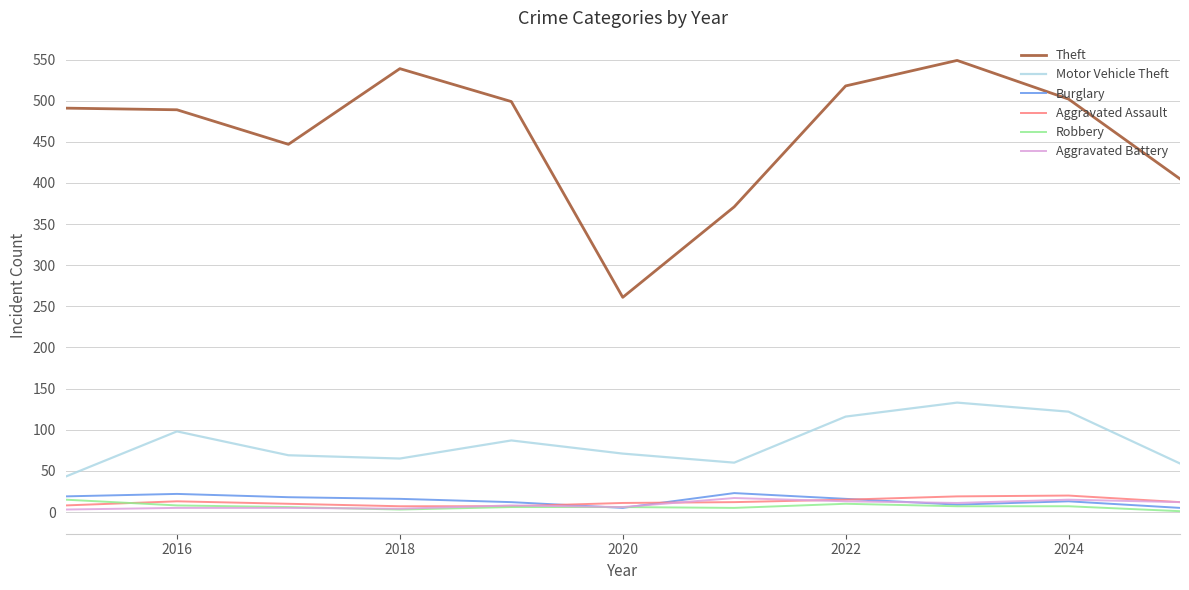

Which series has the widest spread of values?

Theft